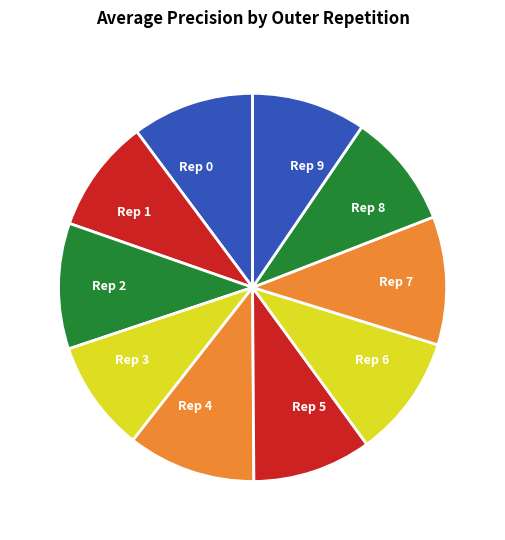

Count the number of slices in the pie.

10